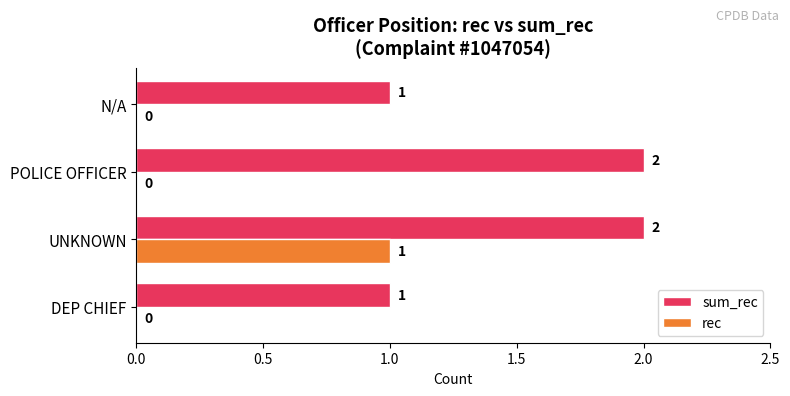

Which series has the largest total across all categories?

sum_rec